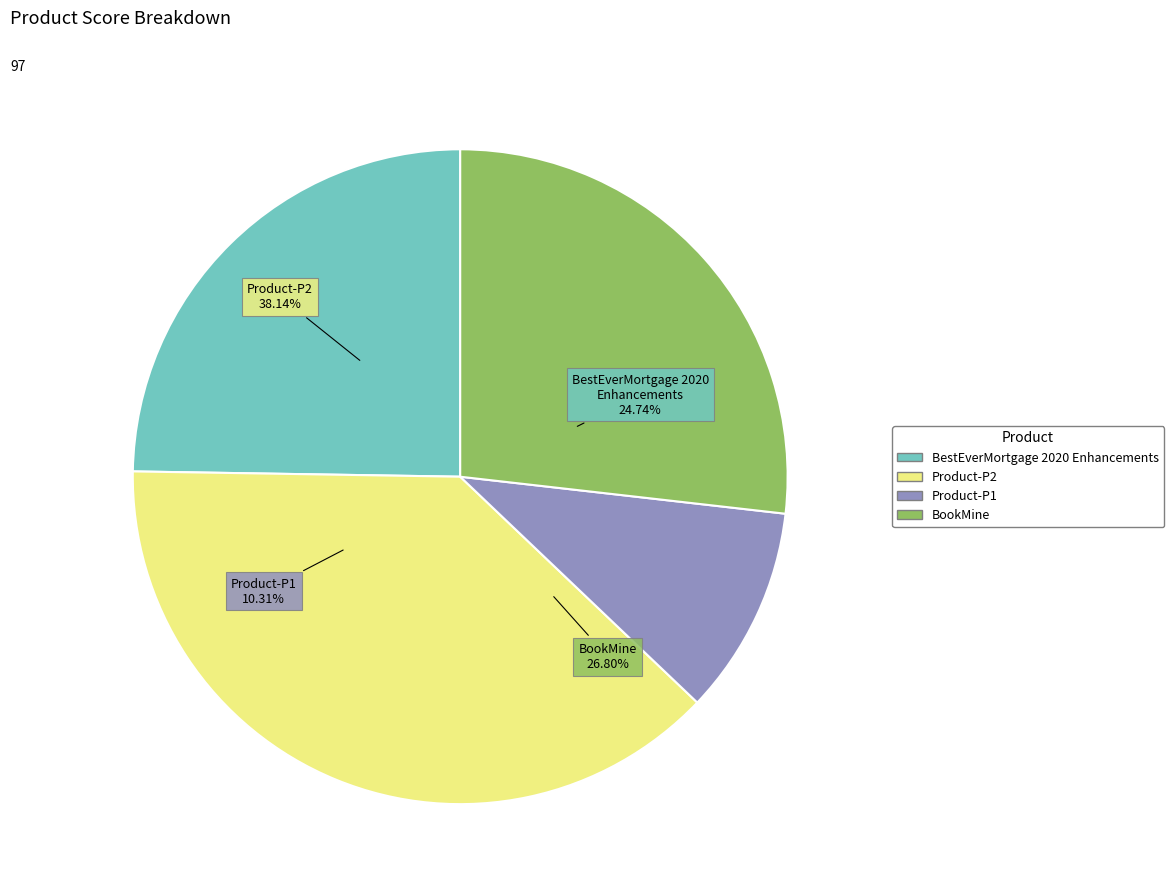

How many segments does this pie chart have?

4